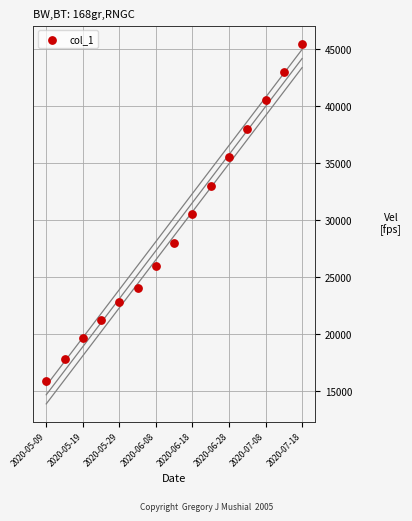

What is the range of Y values (max minus min)?

29657.4